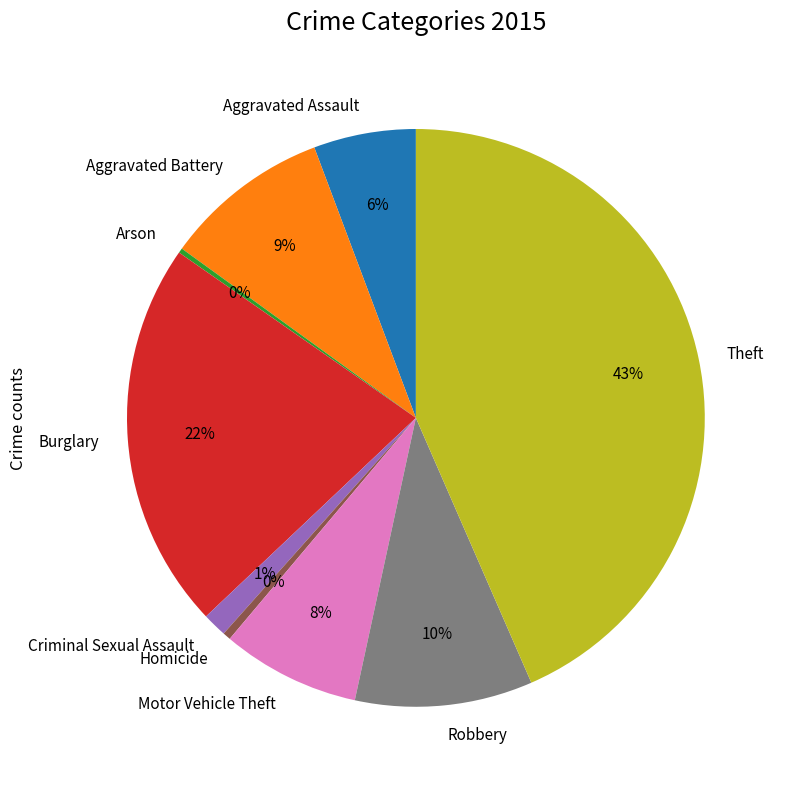

Does Homicide account for over 50% of the chart?

No